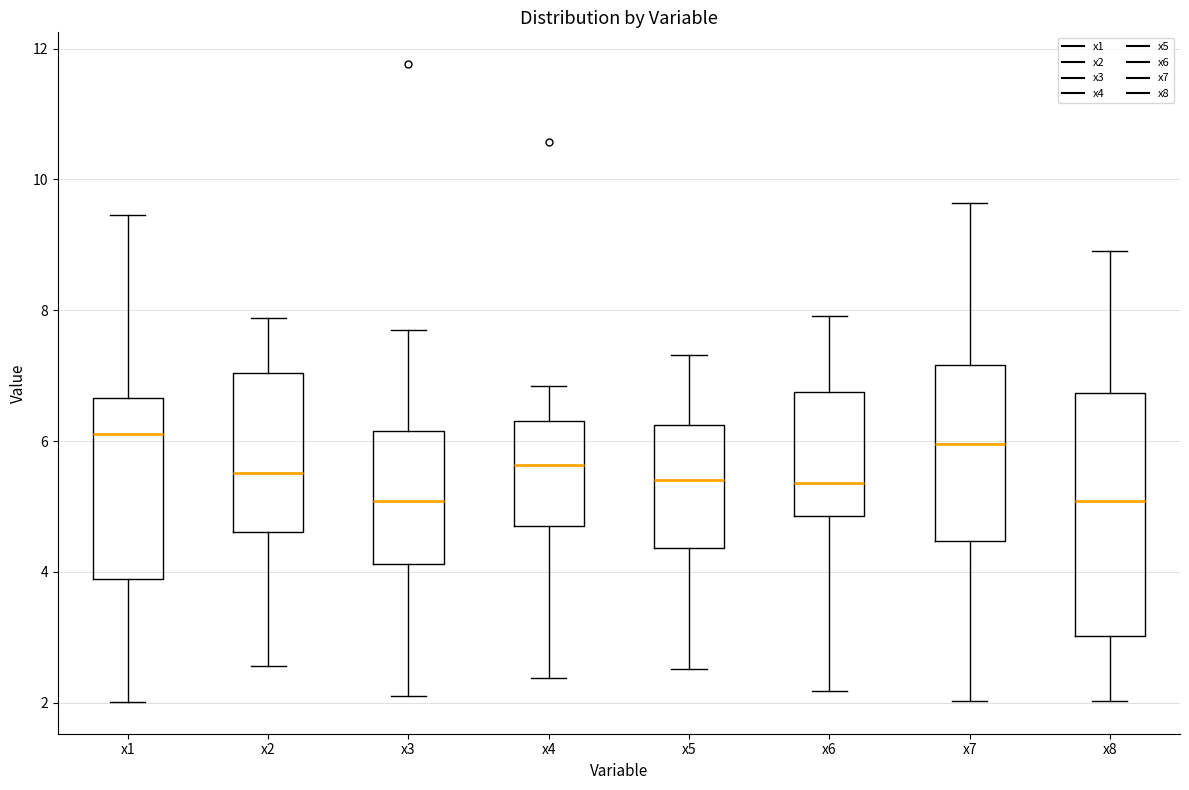

Comparing the boxes themselves (not the whiskers), which one is the tallest?

x8